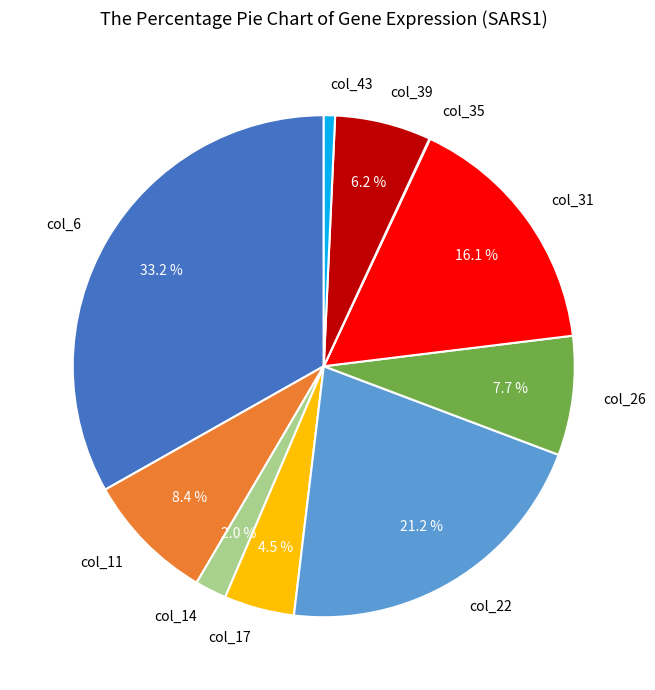

The col_43 slice represents 13% of the pie. True or false?

False